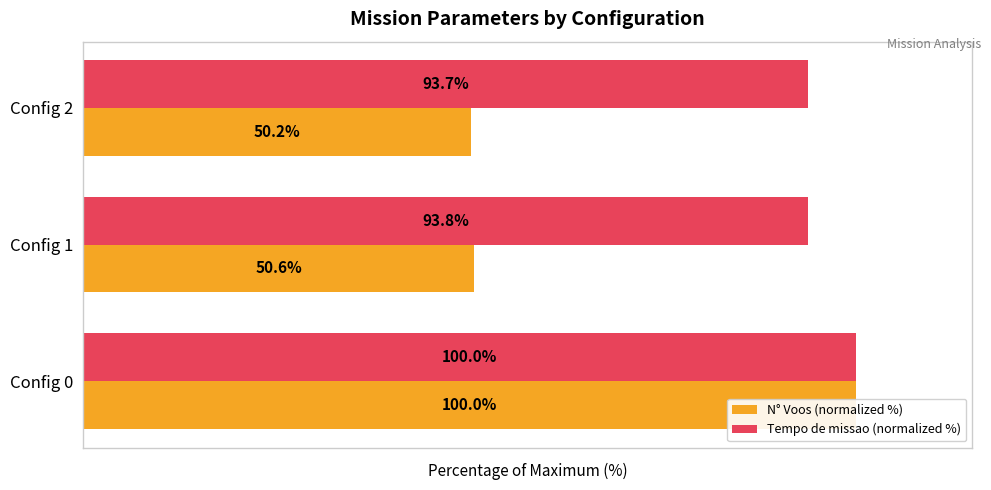

What value does the Tempo de missao (normalized %) series have at Config 2?

93.7